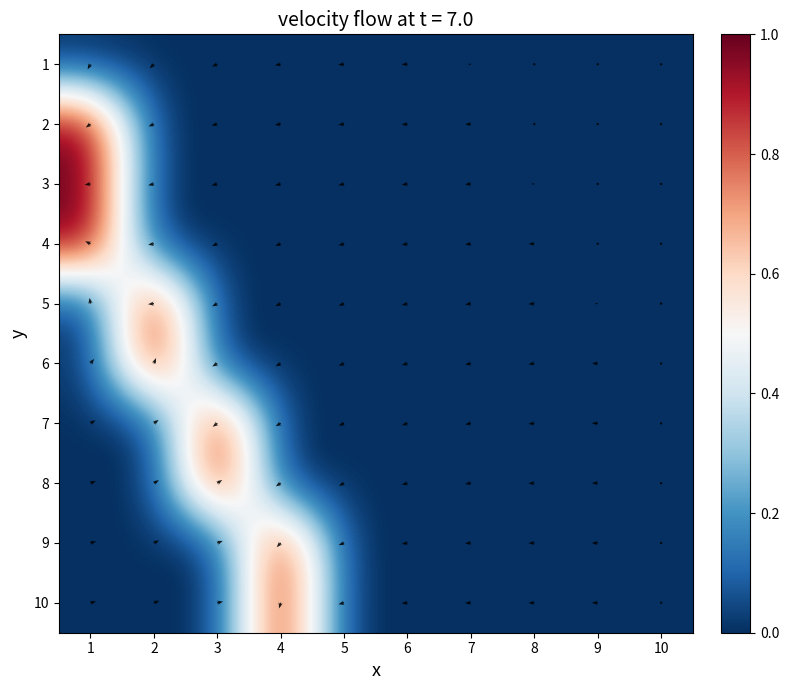

At which category is the sum across all series the highest?

1